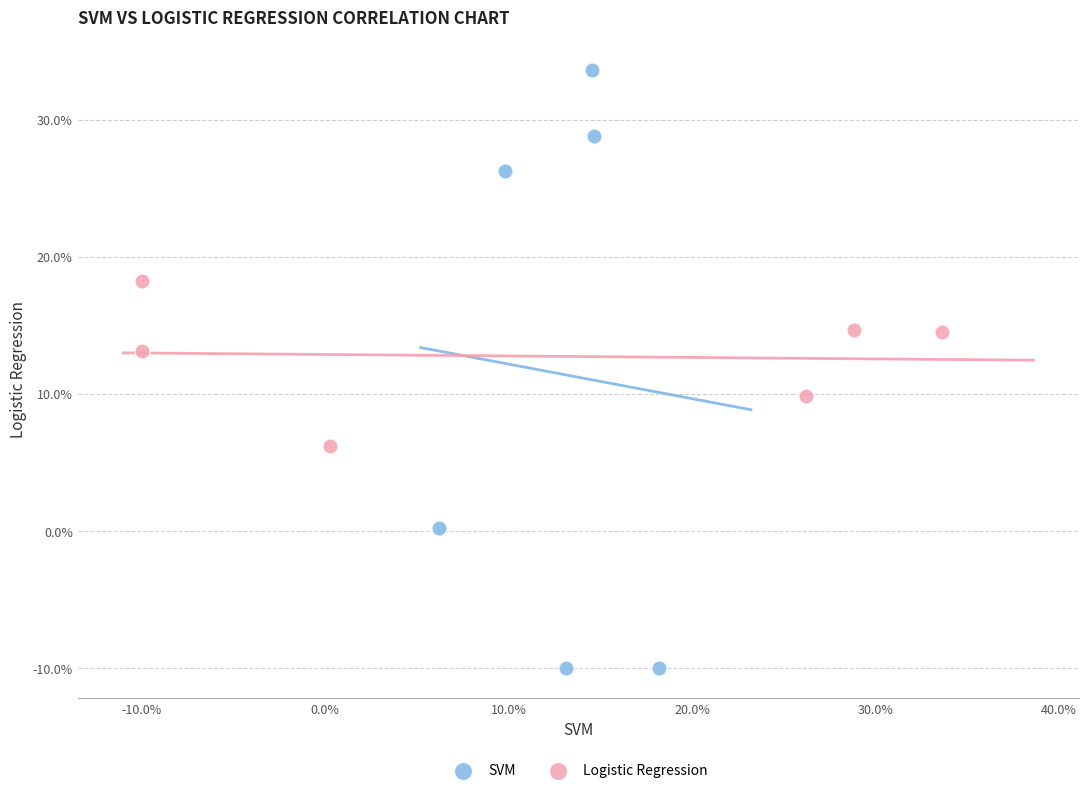

Which series reaches the maximum Y coordinate?

SVM